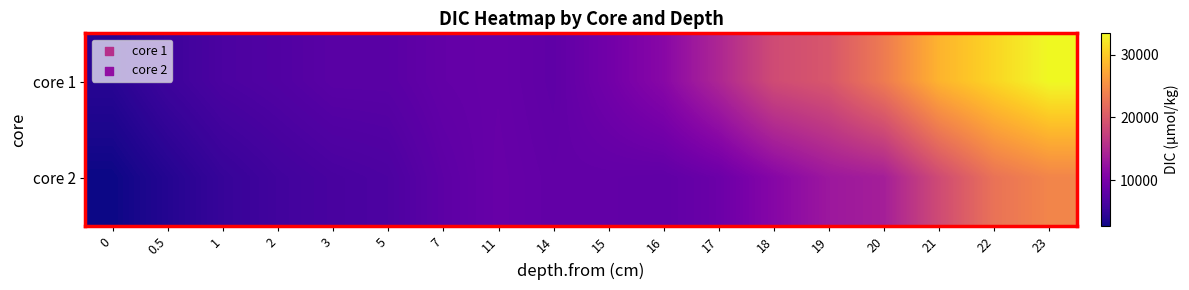

What is the difference between the highest and lowest values at 20?

9631.6